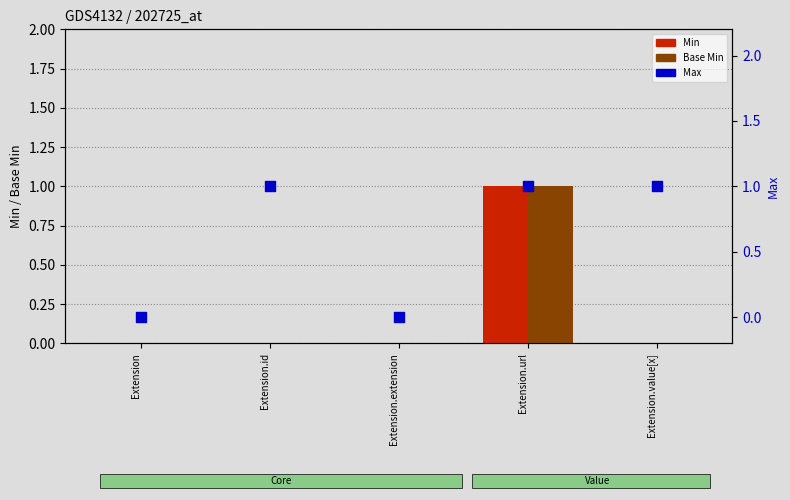

At which category is the sum across all series the highest?

Extension.url